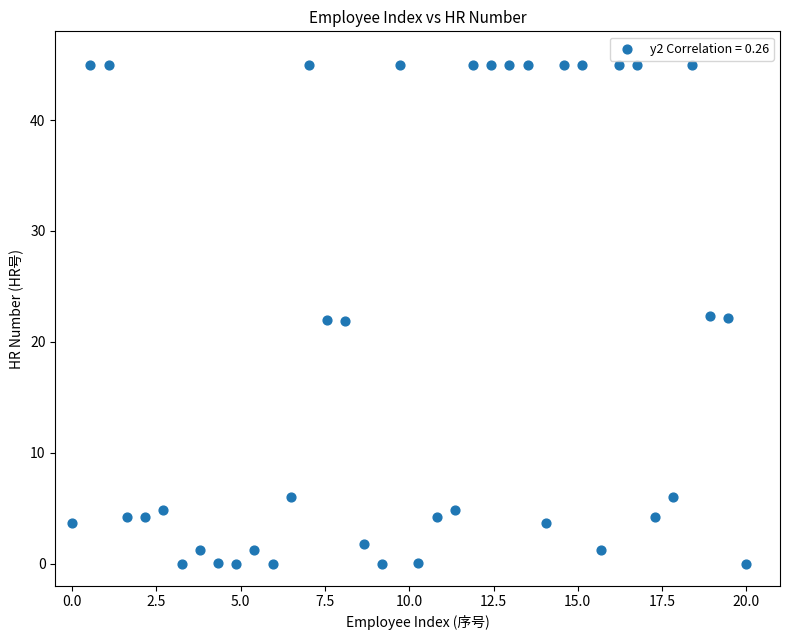

What is the range of X values (max minus min)?

20.0